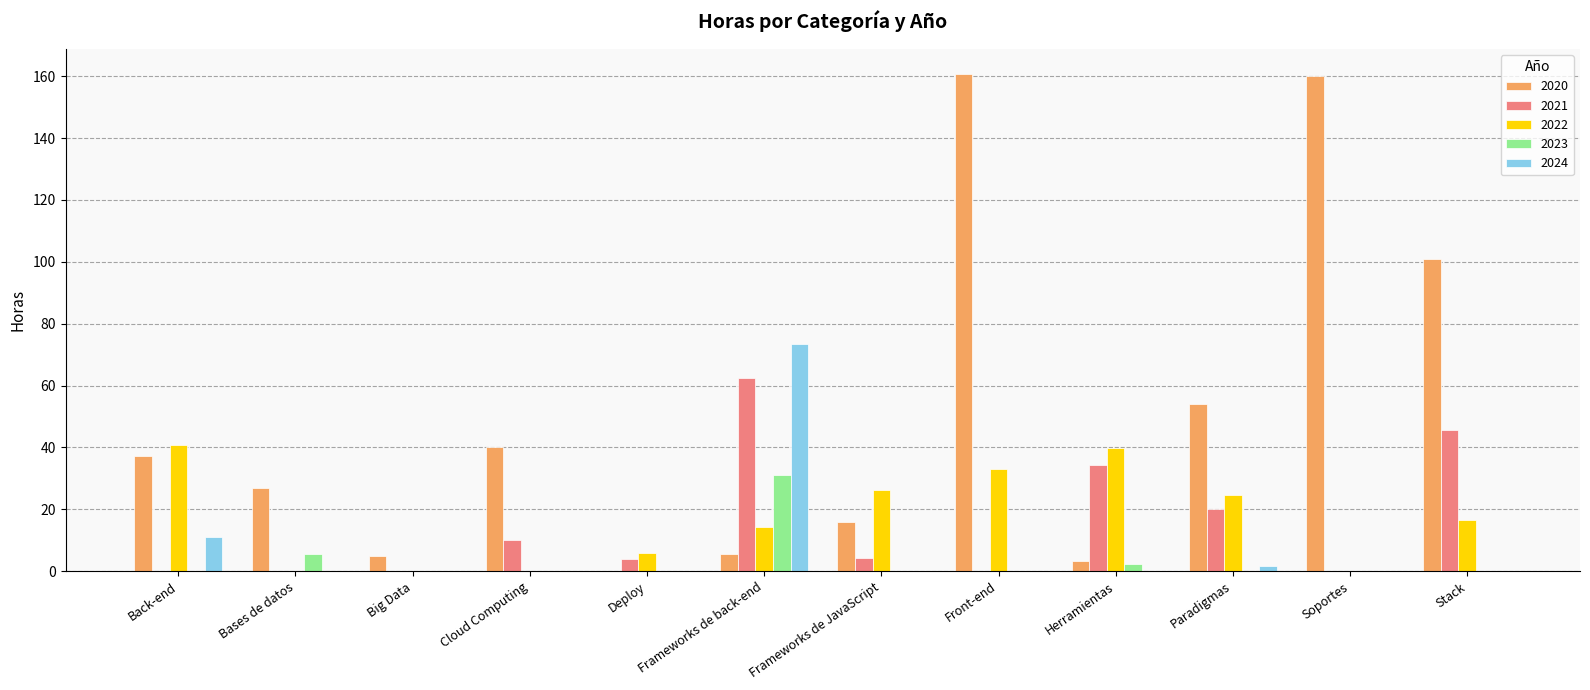

What is the total value across all series at Cloud Computing?

50.0